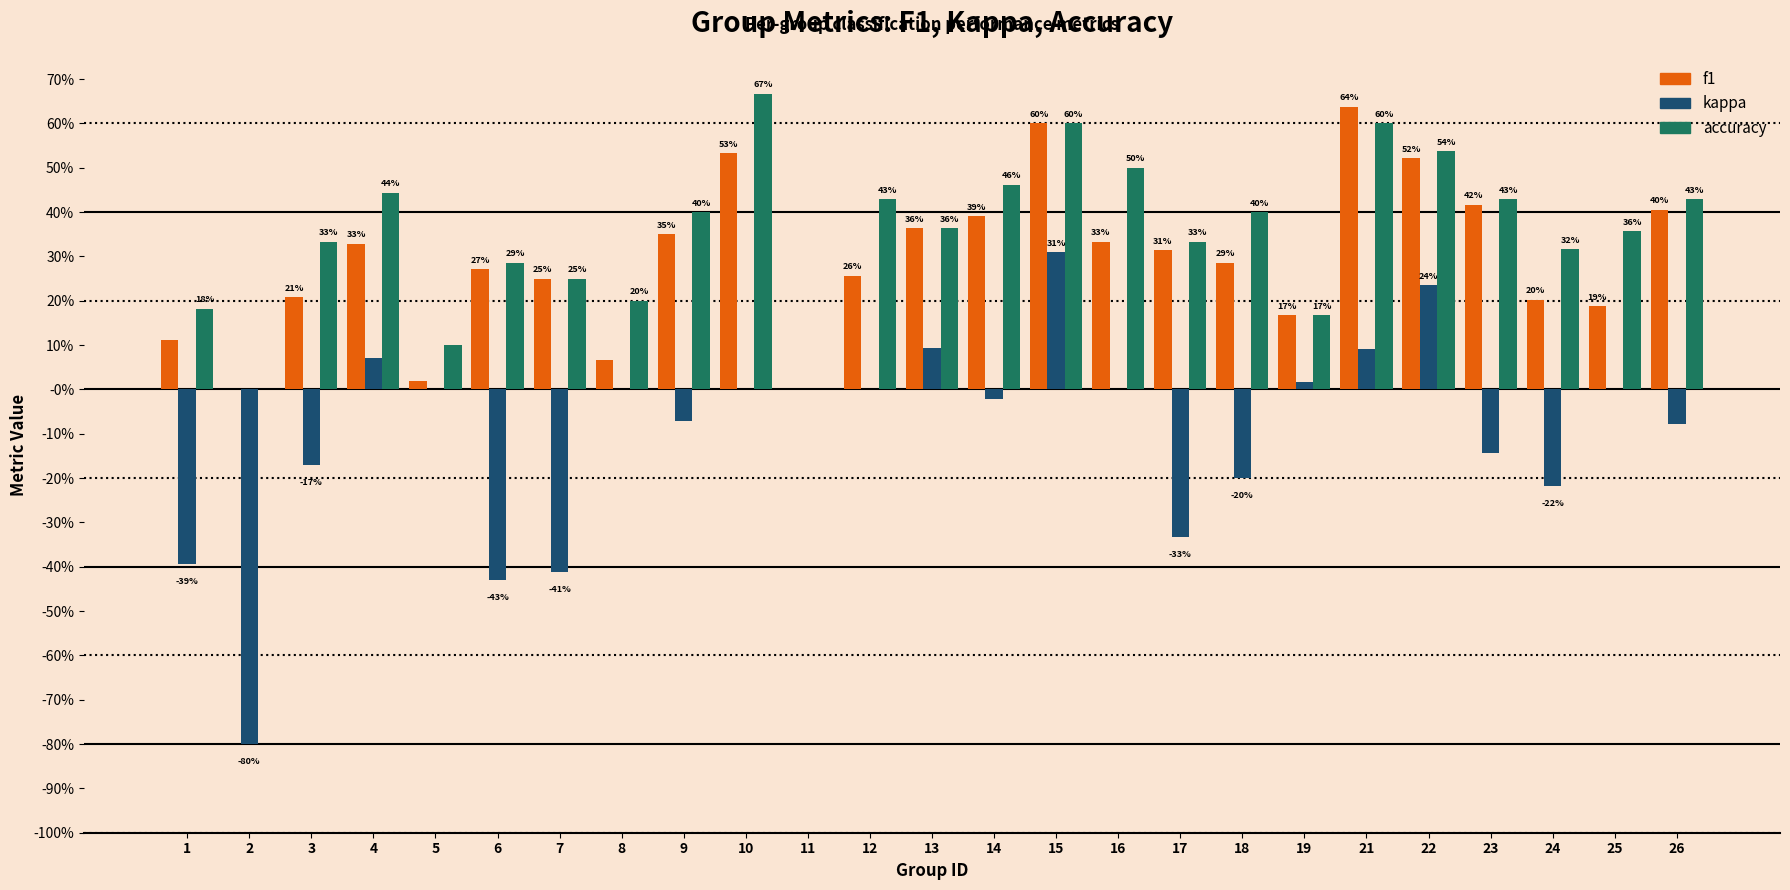

At which category is the sum across all series the highest?

15